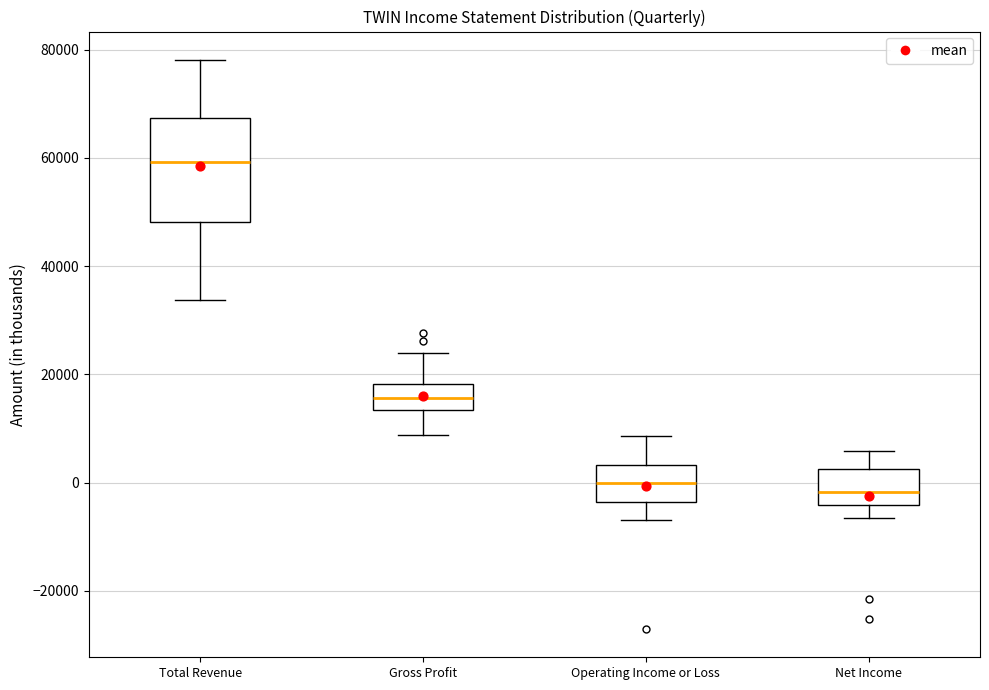

Reading left to right, transcribe this box plot: for each box, give where its median line is, the range the box spans, and where its two whiskers end, as read against the y-axis. The values are not printed on the chart, so give them approximately, as read against the axis.

Total Revenue: median 60000, box 48000 to 68000, whiskers 34000 to 78000
Gross Profit: median 16000, box 14000 to 18000, whiskers 8000 to 24000
Operating Income or Loss: median 0, box -4000 to 4000, whiskers -6000 to 8000
Net Income: median -2000, box -4000 to 2000, whiskers -6000 to 6000